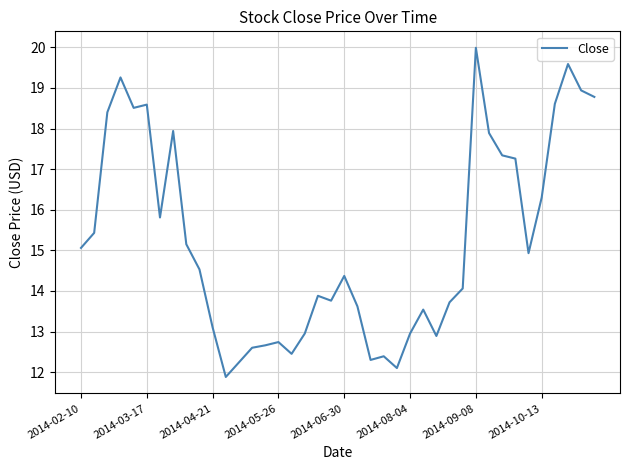

What is the maximum value shown in the chart?

20.0